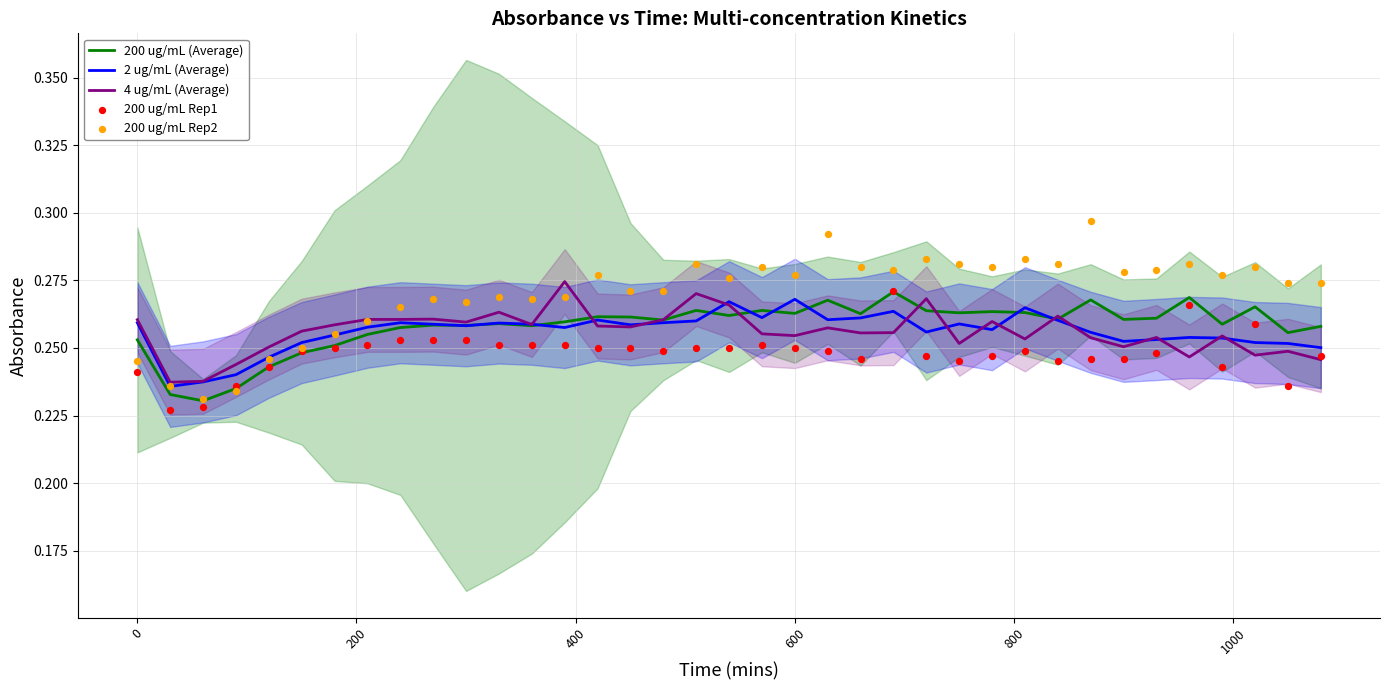

Which series reaches the maximum Y coordinate?

200 ug/mL Rep2